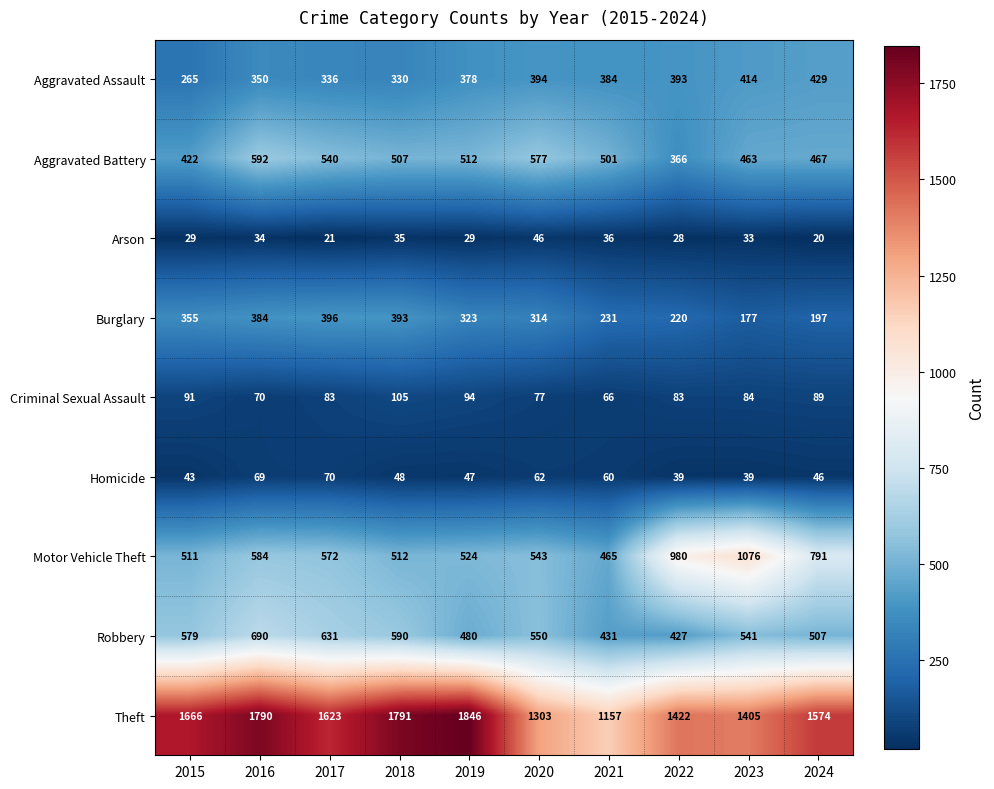

Which category has the lowest value across all series?

2024